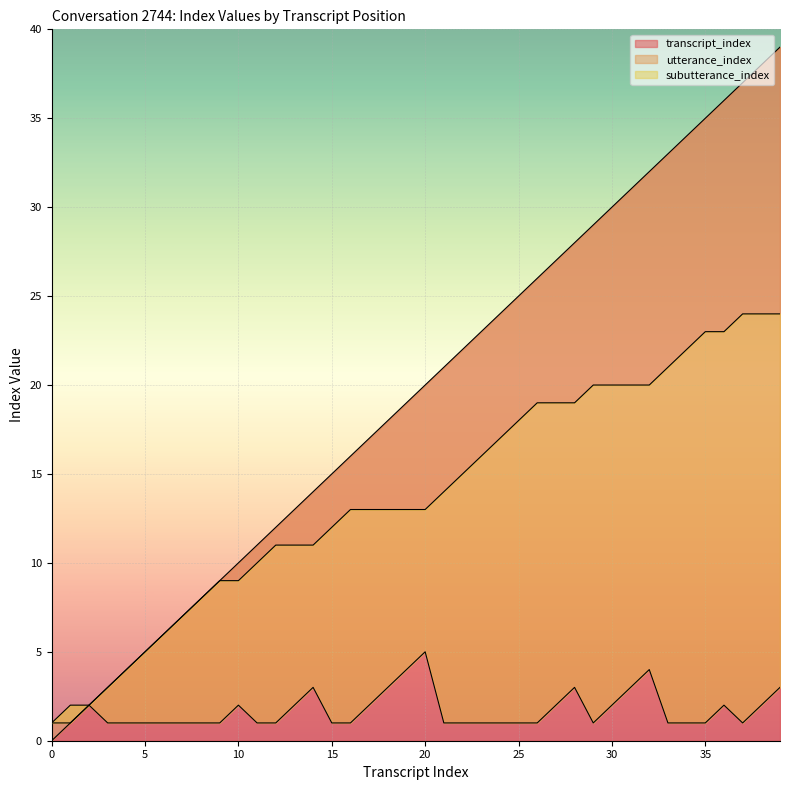

At which label does subutterance_index reach its peak?

20